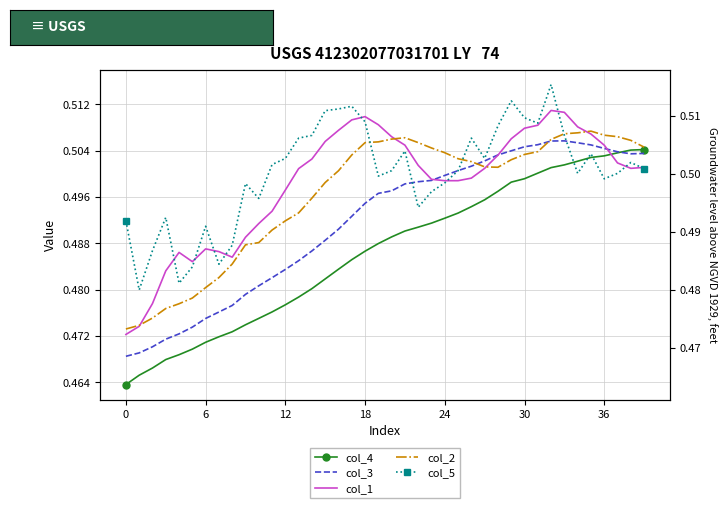

True or false: col_2 and col_3 cross at least once.

True